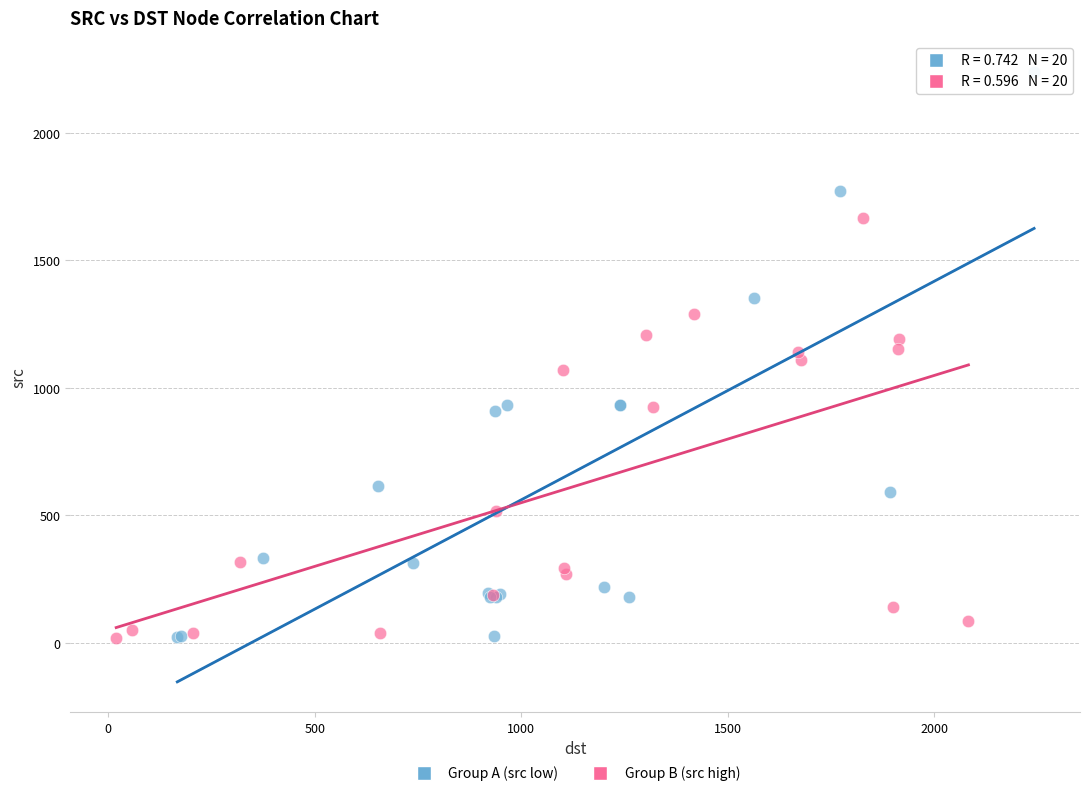

Which series has the widest spread of Y values?

Group A (src low)